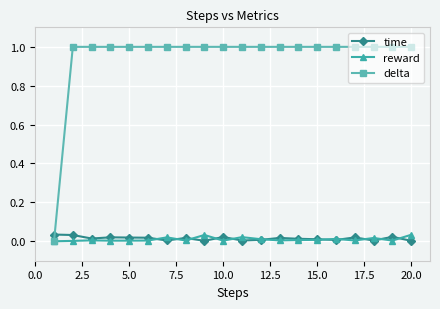

Which series has the largest total across all categories?

delta